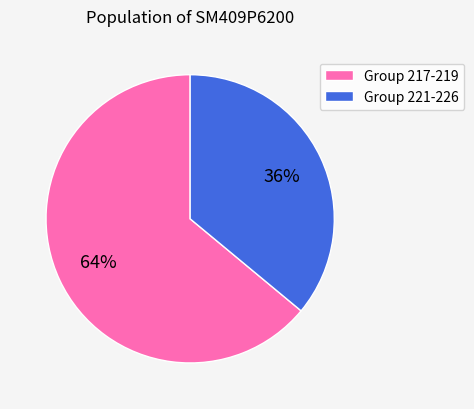

Is the sum of Group 221-226 and Group 217-219 greater than half?

Yes